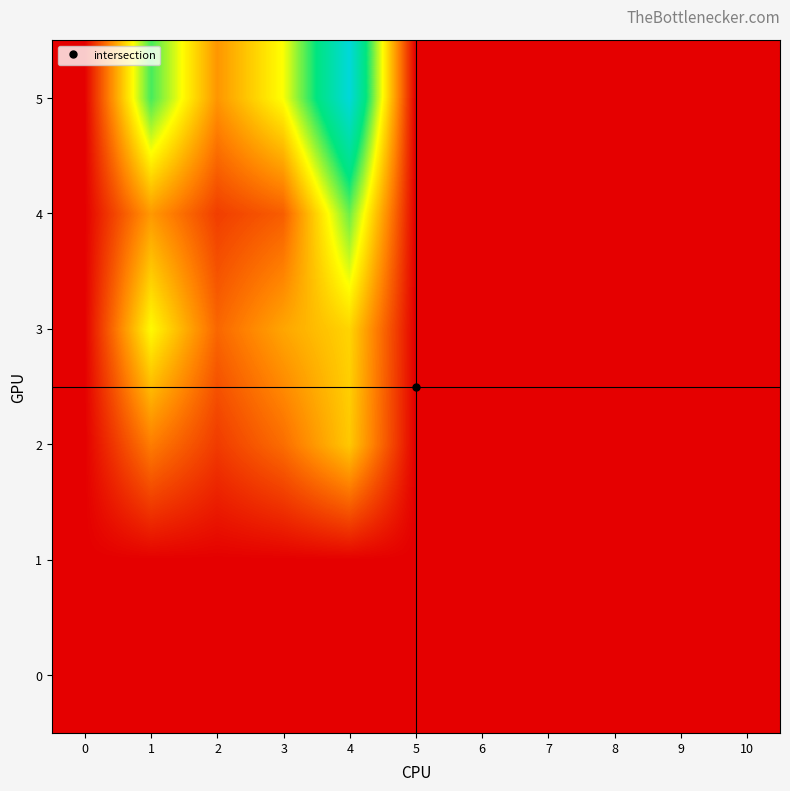

Between 3 and 2, which is larger?

3